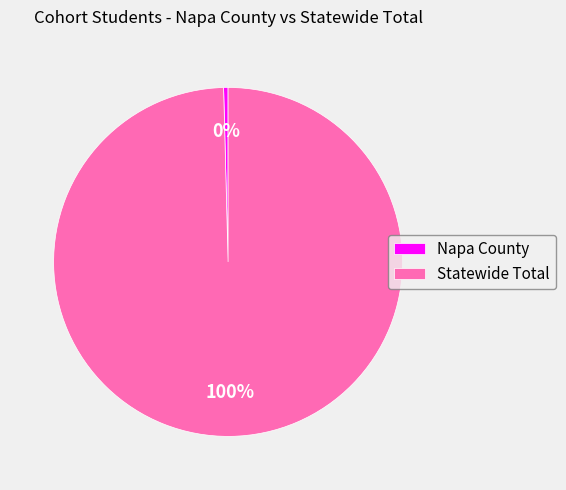

Do Statewide Total and Napa County together represent more than half of the pie?

Yes